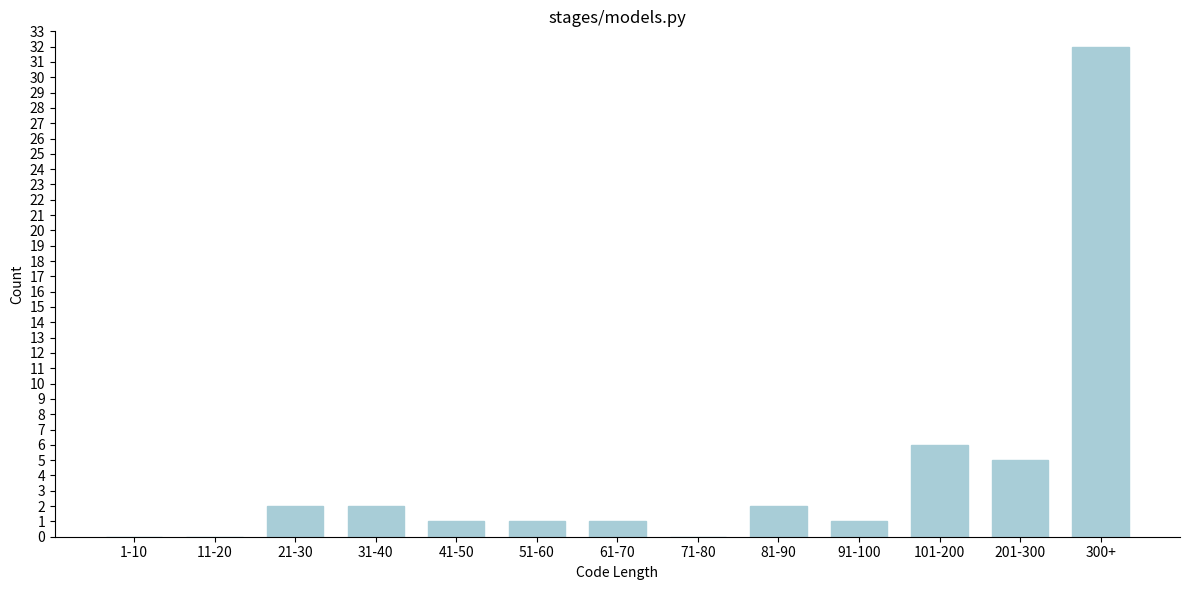

Reading right to left, transcribe all the data shown in this chart.

300+=32	201-300=5	101-200=6	91-100=1	81-90=2	71-80=0	61-70=1	51-60=1	41-50=1	31-40=2	21-30=2	11-20=0	1-10=0